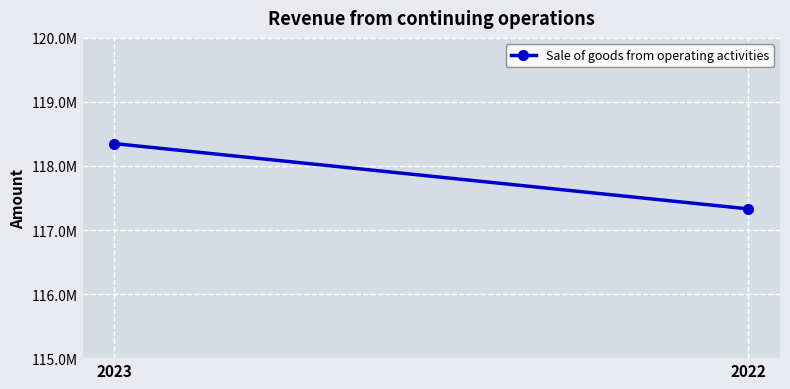

Is this an area chart (filled region under the line)?

No